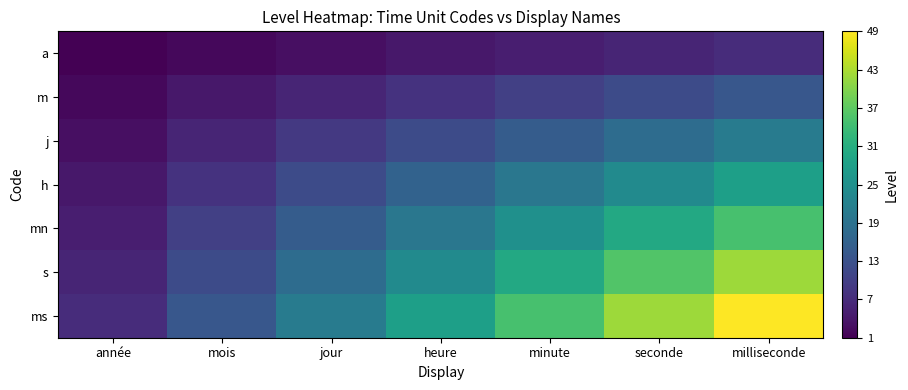

How many series are shown in this chart?

7